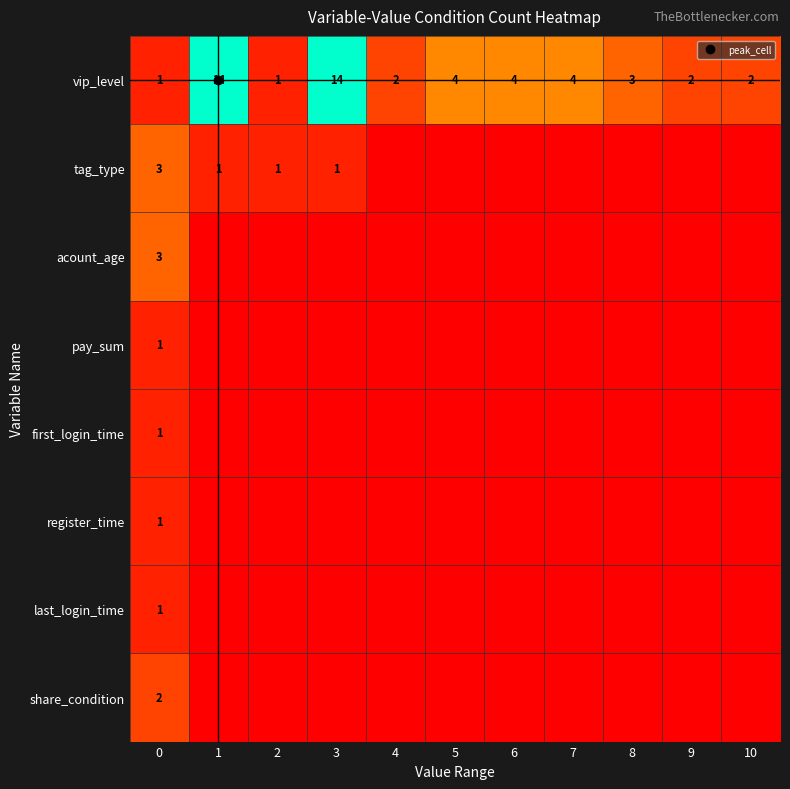

Between 7 and 1, which is larger?

1